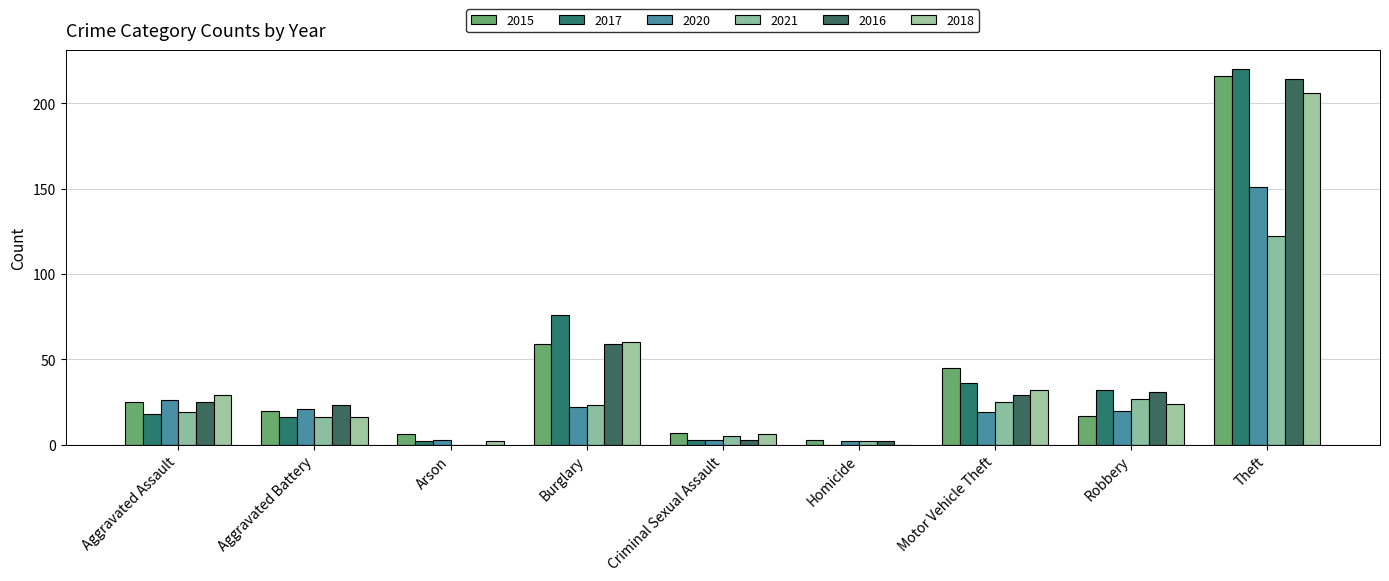

What are all the series names shown in the legend?

2015, 2017, 2020, 2021, 2016, 2018